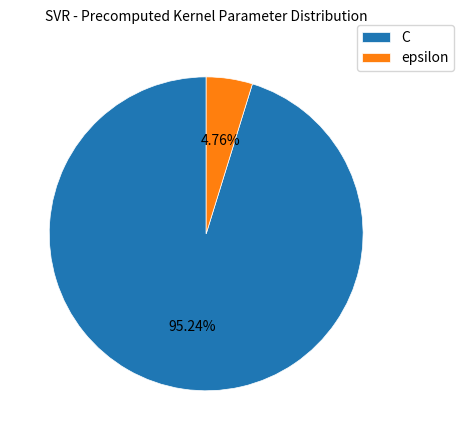

How many segments does this pie chart have?

2